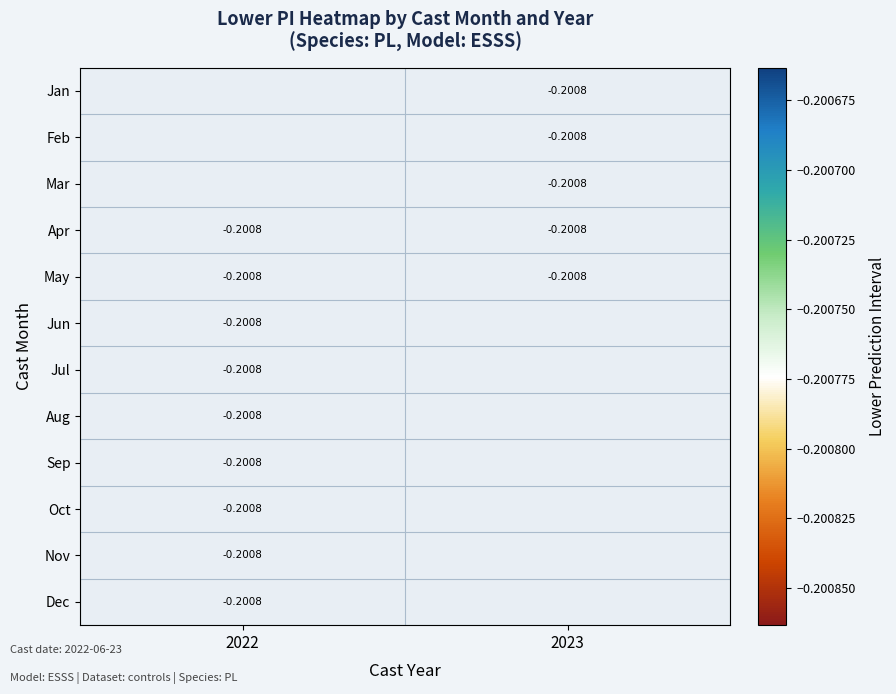

What is the smallest value displayed?

-0.2